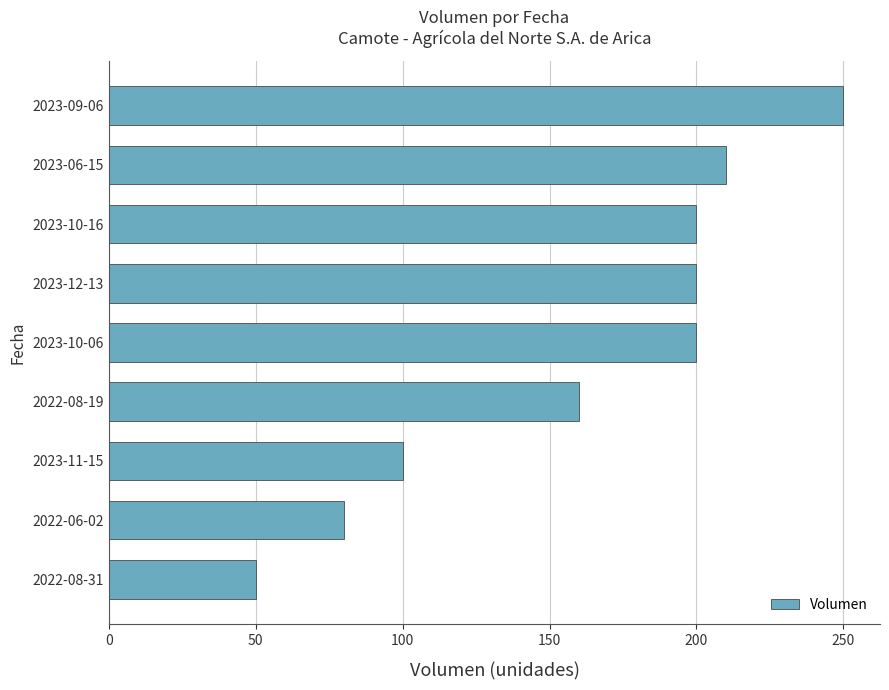

Are the bars grouped side by side (vs. stacked)?

No